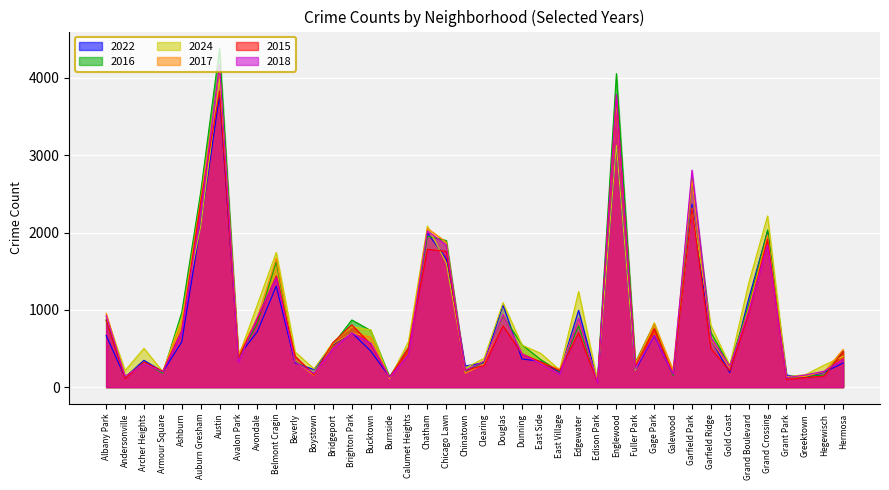

Between which two adjacent categories do 2017 and 2022 first intersect?

Andersonville and Archer Heights